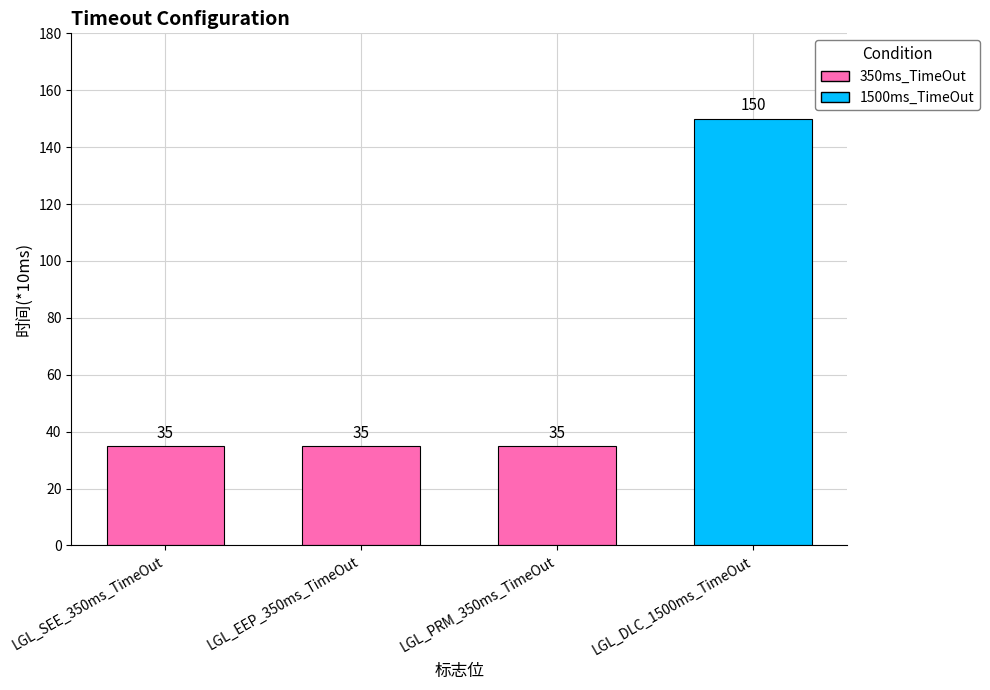

What is the approximate value at LGL_EEP_350ms_TimeOut?

35